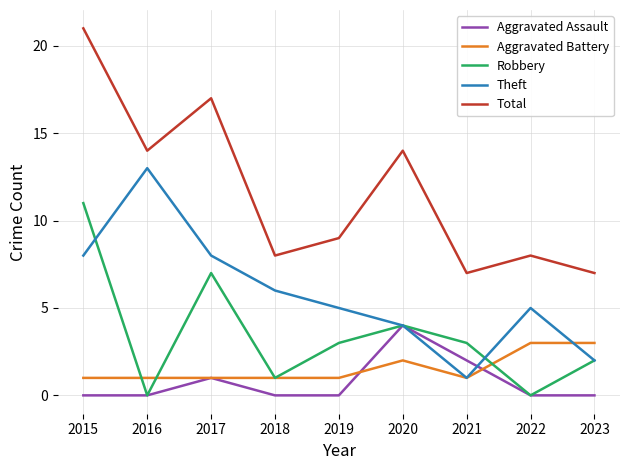

What are all the series names shown in the legend?

Aggravated Assault, Aggravated Battery, Robbery, Theft, Total